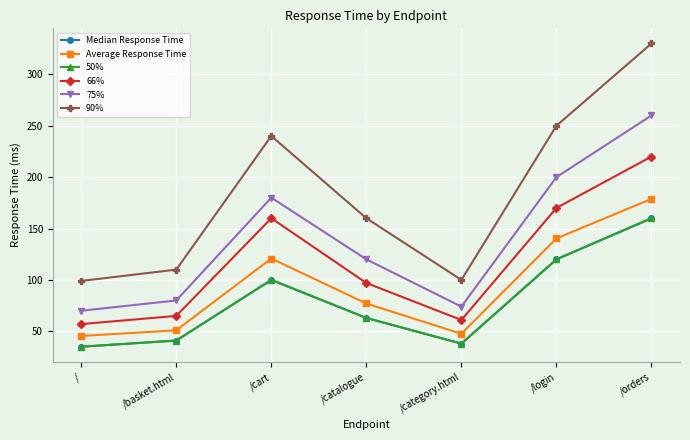

At which label is 66% closest to 138?

/cart